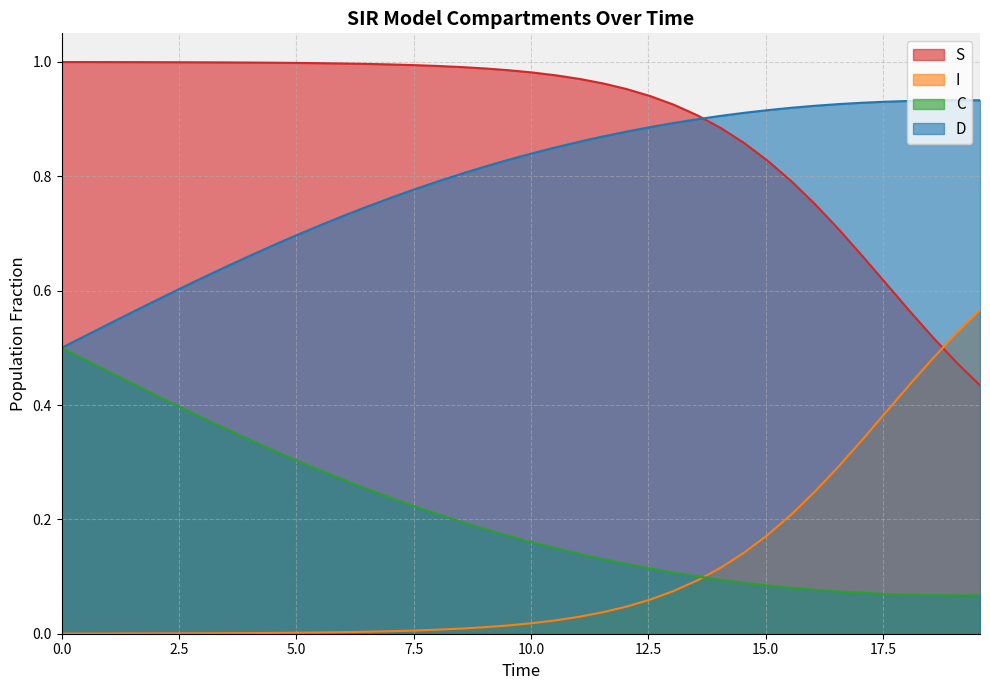

Rank the series by their maximum value, from highest to lowest.

S, D, I, C